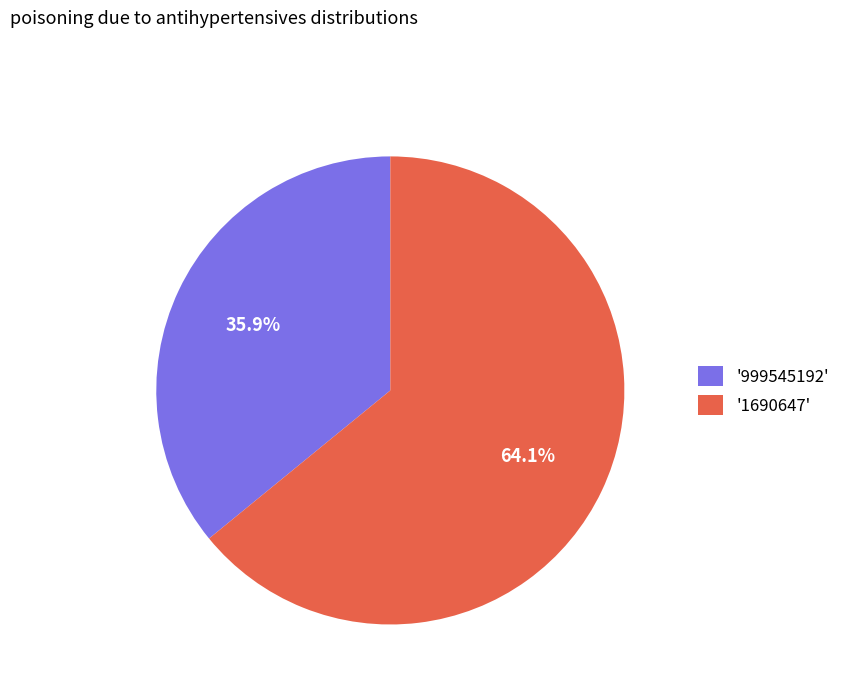

Which slice is the largest?

'1690647'